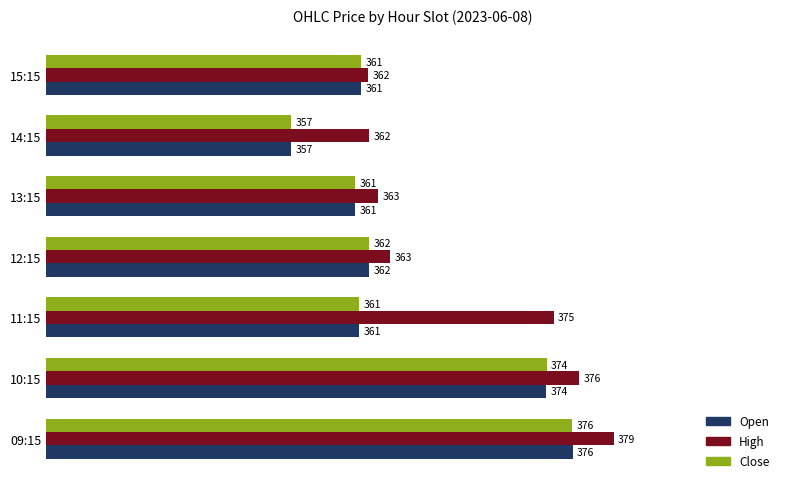

Which series changed the most between 11:15 and 15:15?

High